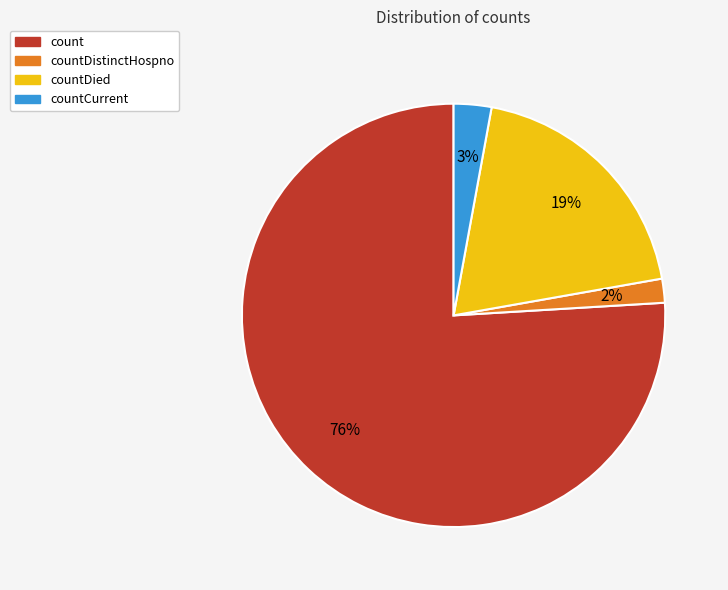

Rank the categories by value from highest to lowest.

count, countDied, countCurrent, countDistinctHospno